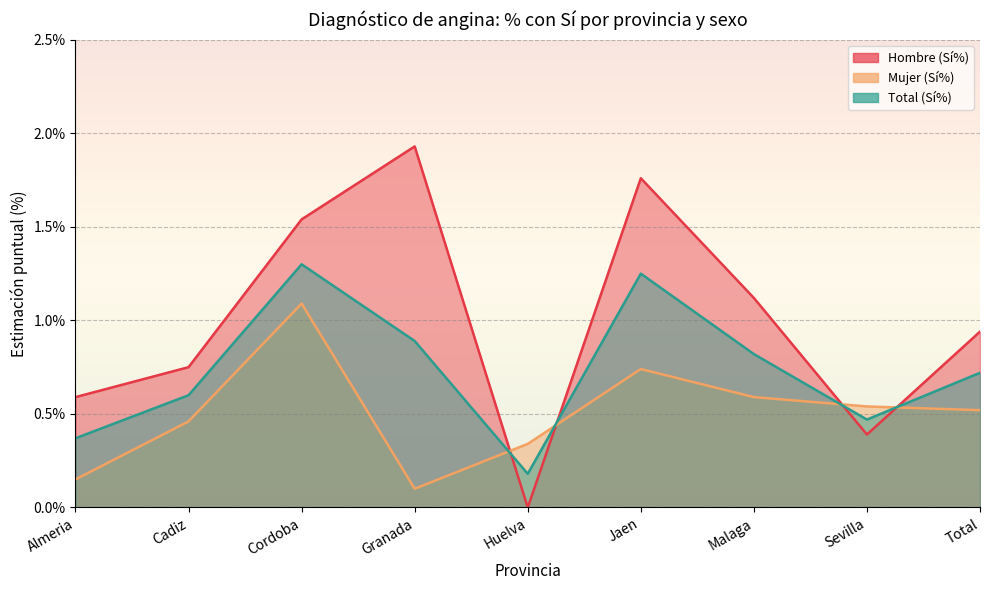

Which series has the widest spread of values?

Hombre (Sí%)